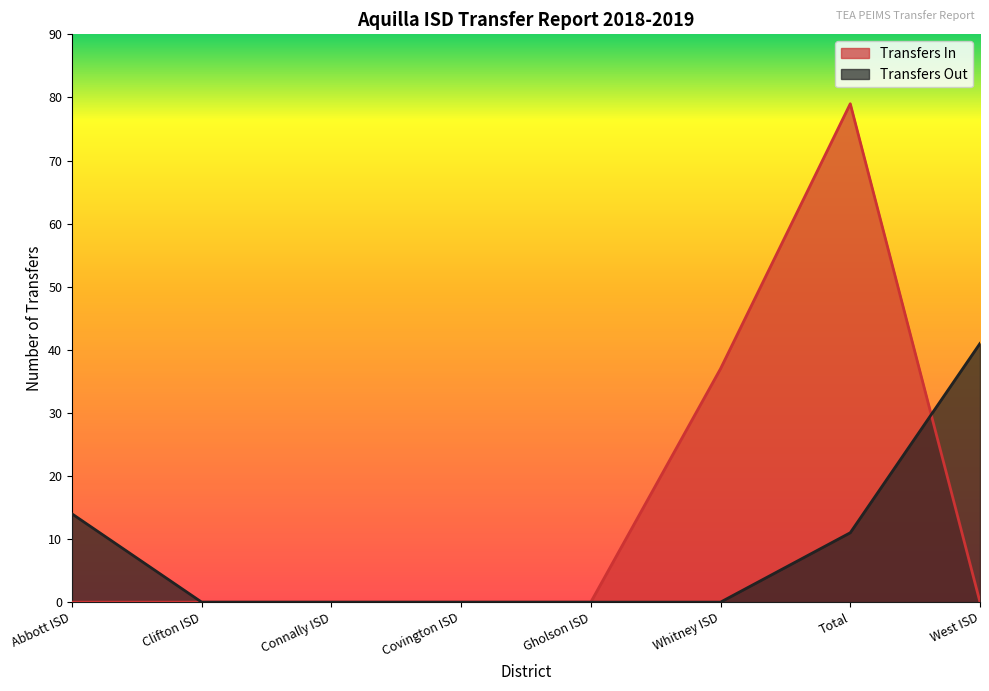

What is the average value of the Transfers In series?

14